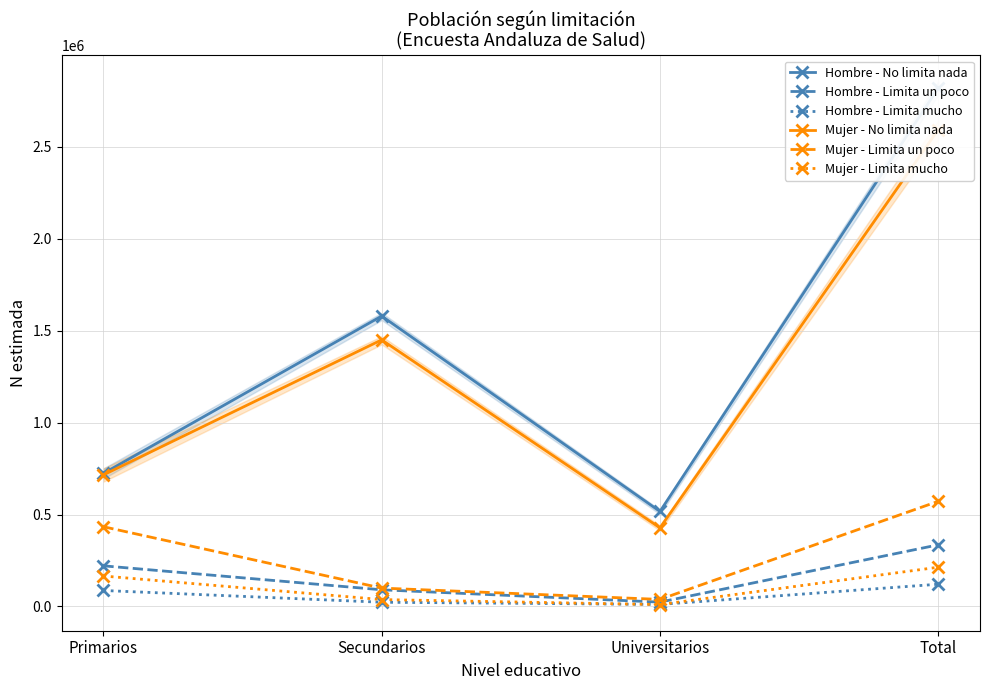

At which category is the sum across all series the highest?

Total